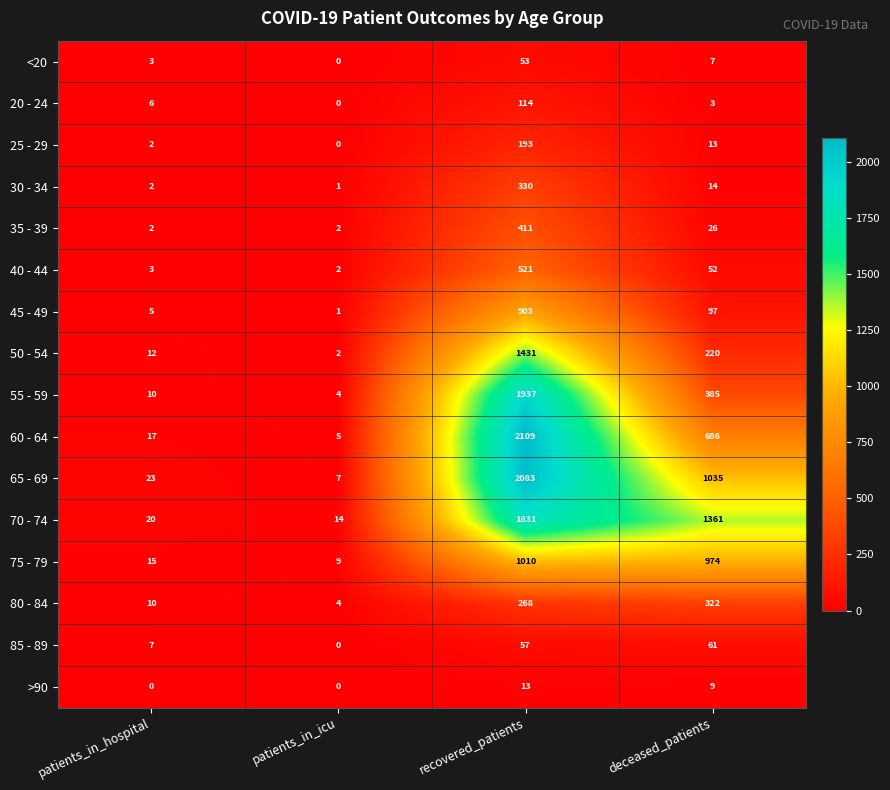

At which label does 55 - 59 reach its peak?

recovered_patients